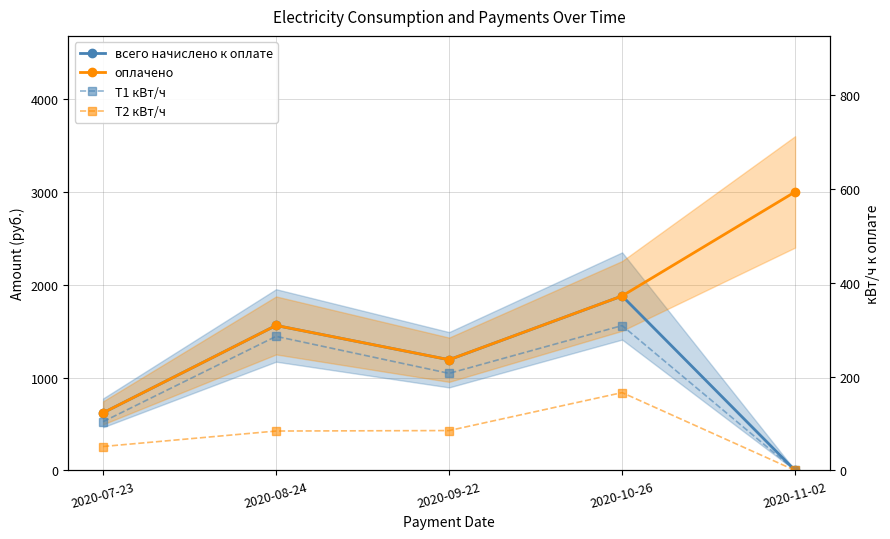

At which label is оплачено closest to 1809?

2020-10-26